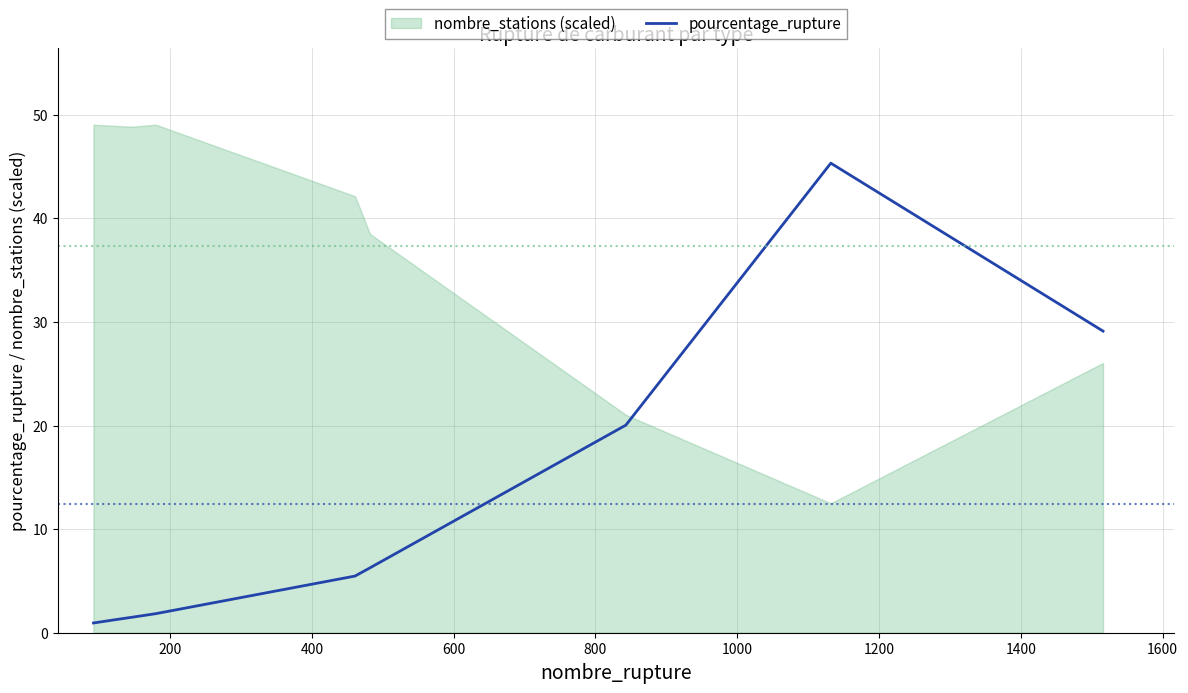

What is the maximum value for pourcentage_rupture?

45.3